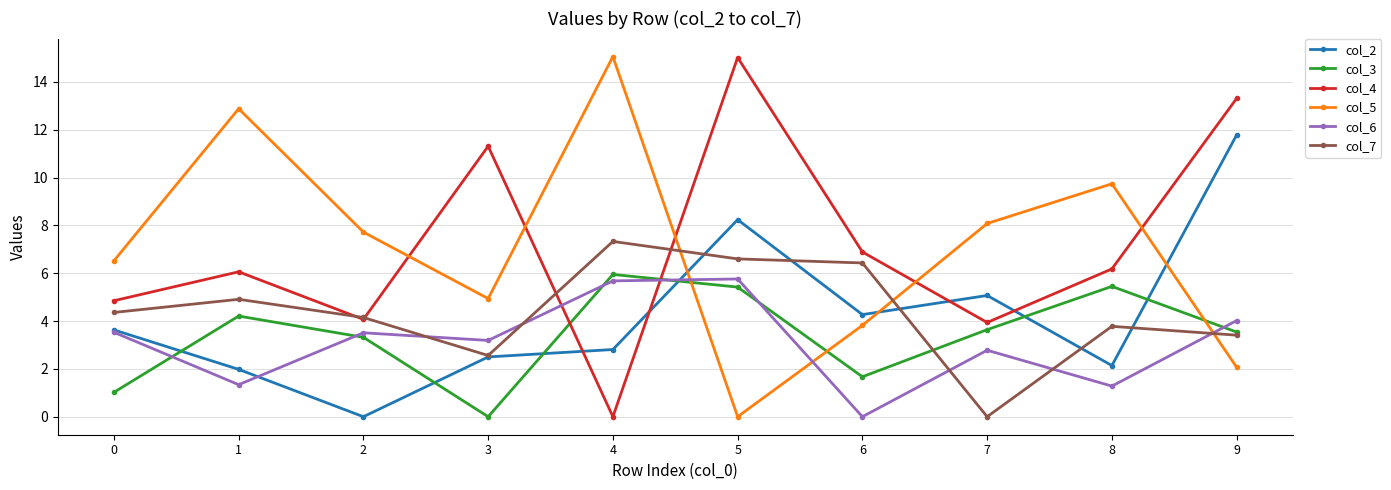

What is the average value of the col_3 series?

3.4